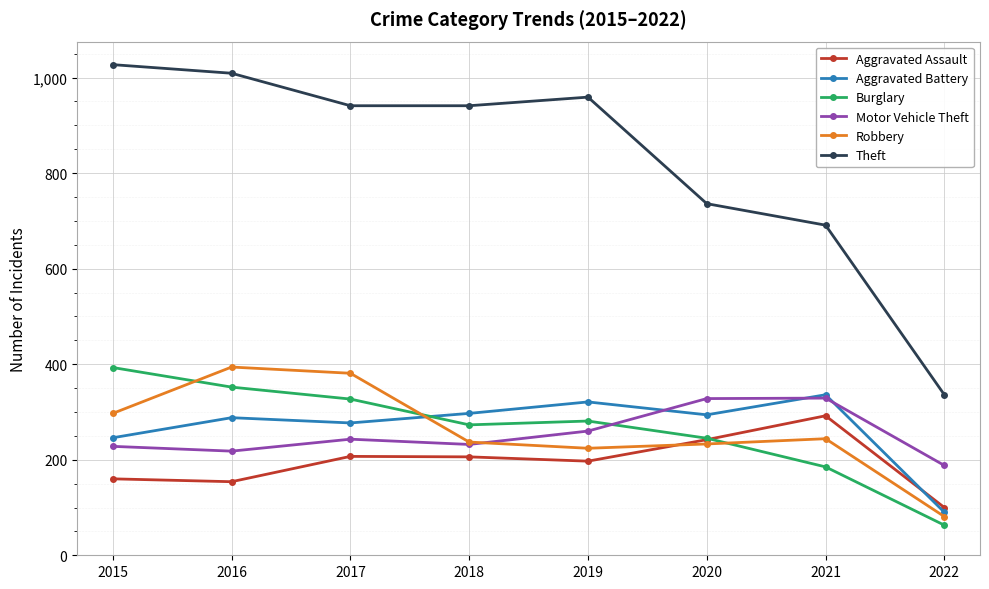

What are all the series names shown in the legend?

Aggravated Assault, Aggravated Battery, Burglary, Motor Vehicle Theft, Robbery, Theft